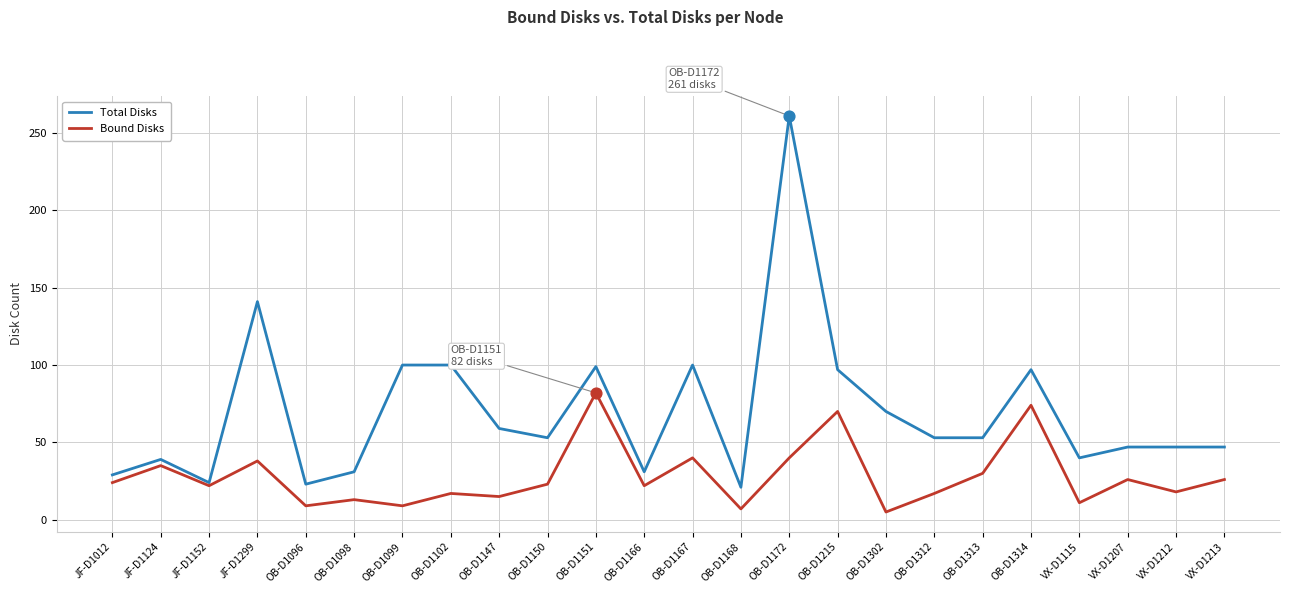

At how many categories does at least one series exceed 130?

2